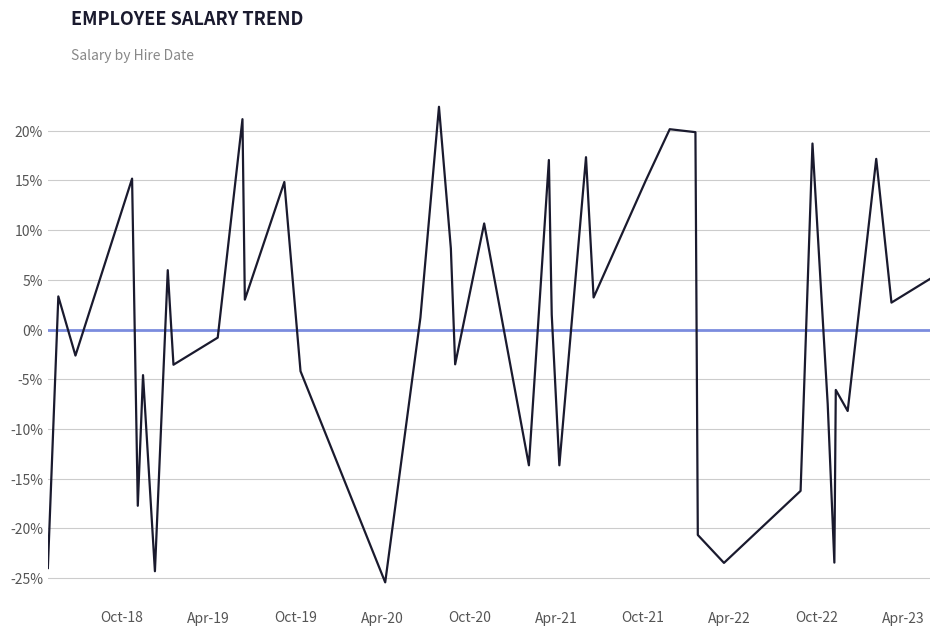

What is the maximum value shown in the chart?

22.4